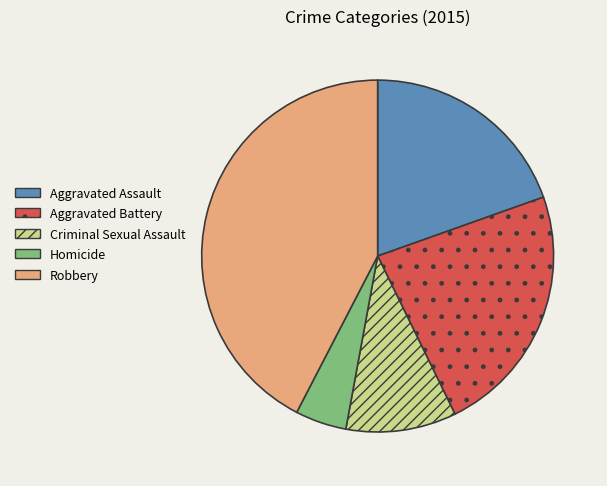

How many segments does this pie chart have?

5